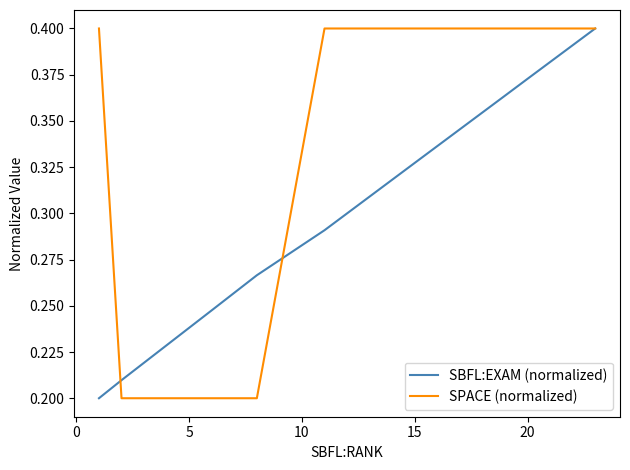

The value of SBFL:EXAM (normalized) at 9 is 0.2. True or false?

False